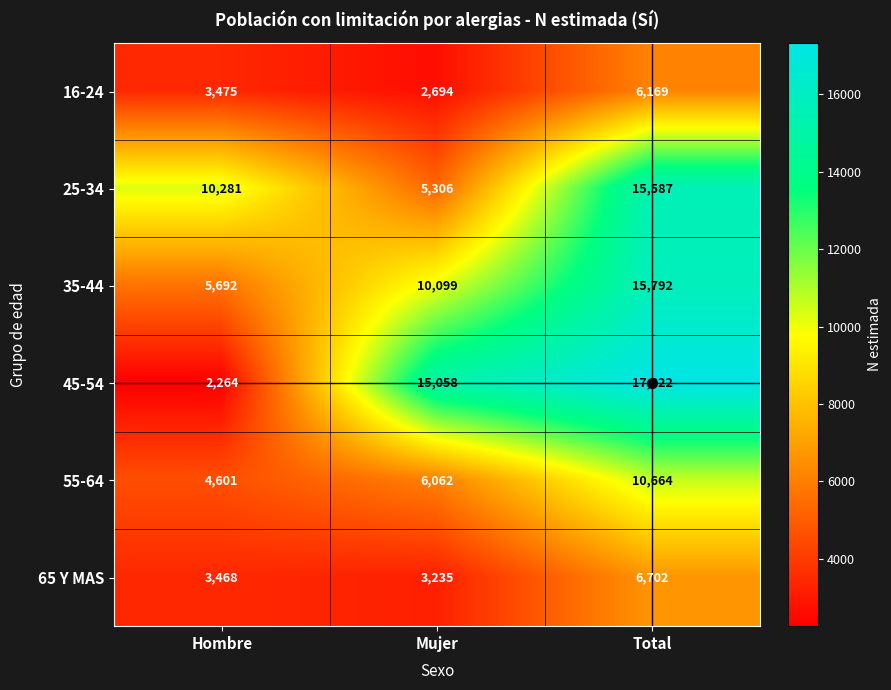

What is the average value of the 45-54 series?

11548